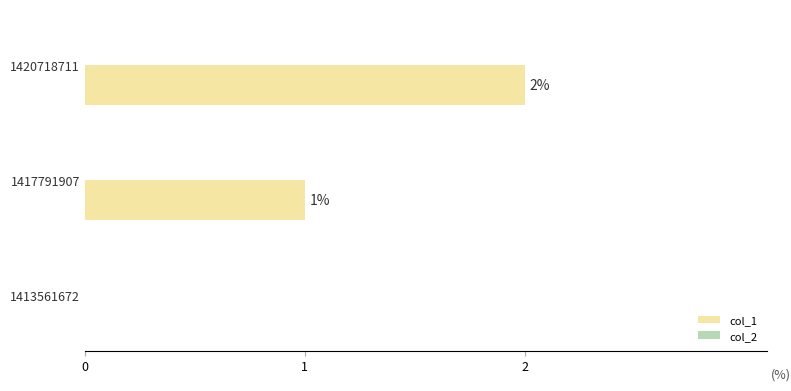

What is the change in value from 1413561672 to 1420718711?

+2